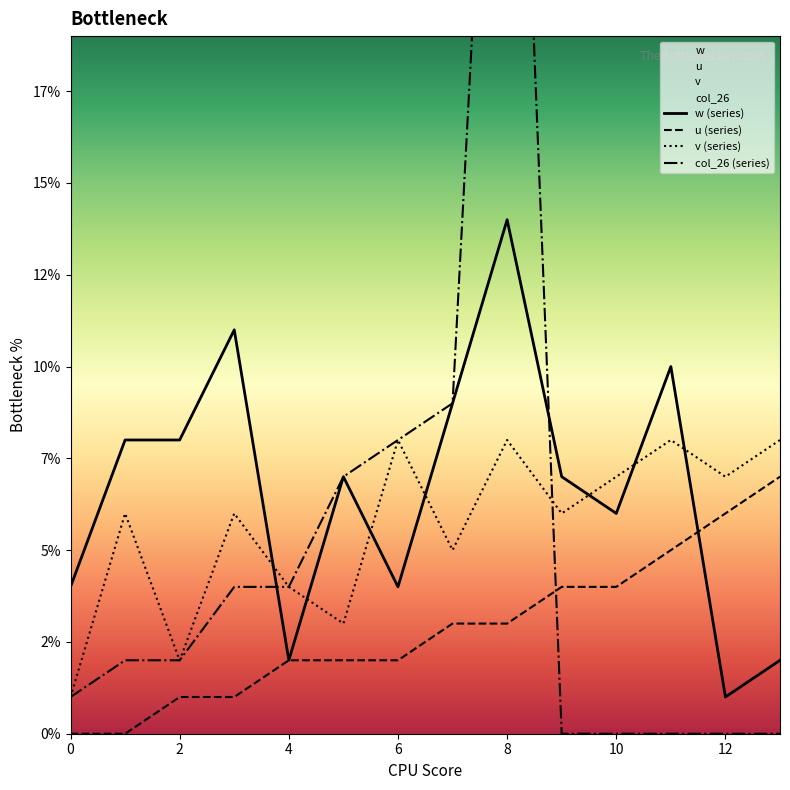

Which series has the largest total across all categories?

w (series)